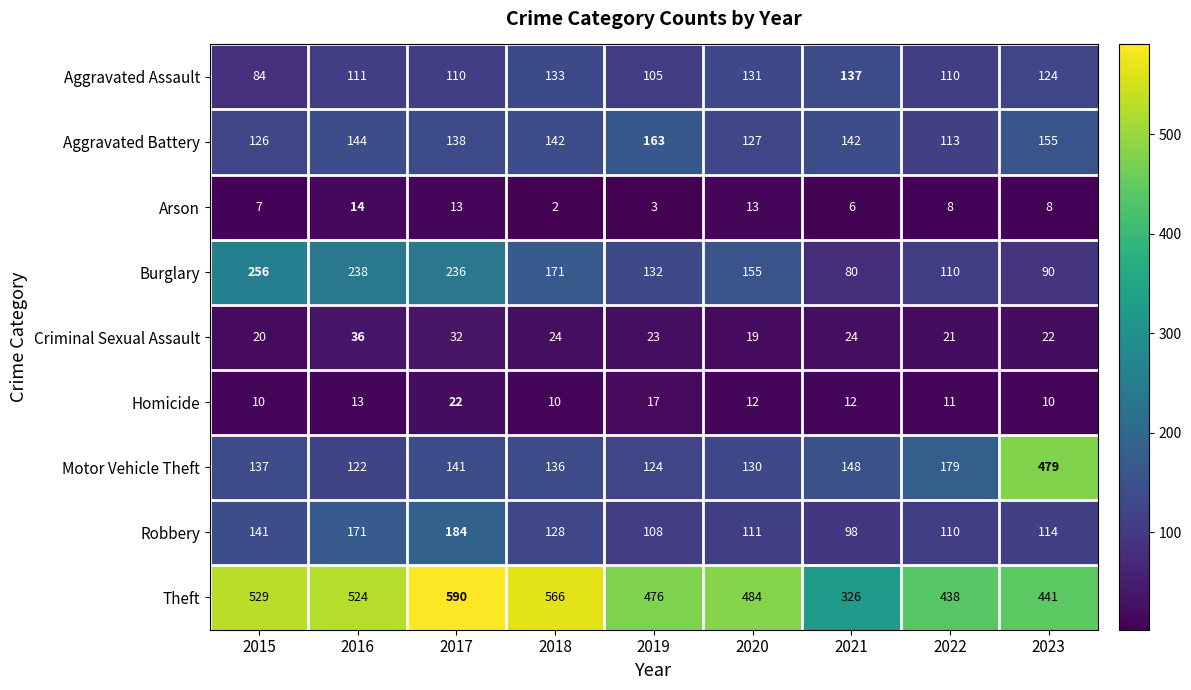

The Burglary series shows 238 at 2016. True or false?

True